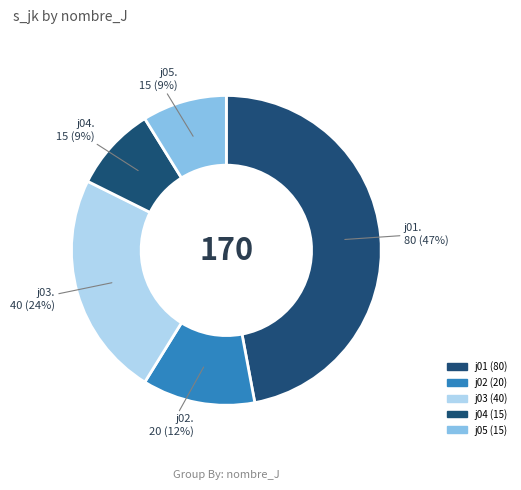

Count the number of slices in the pie.

5